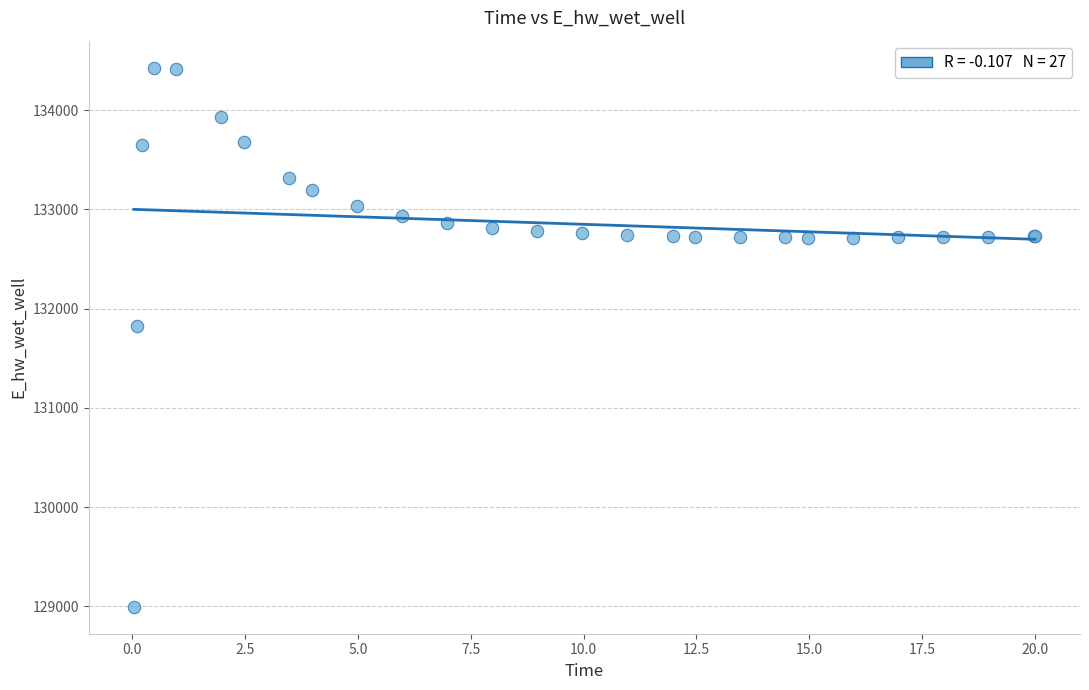

What Y value in the scatter plot is closest to 131712?

131830.2